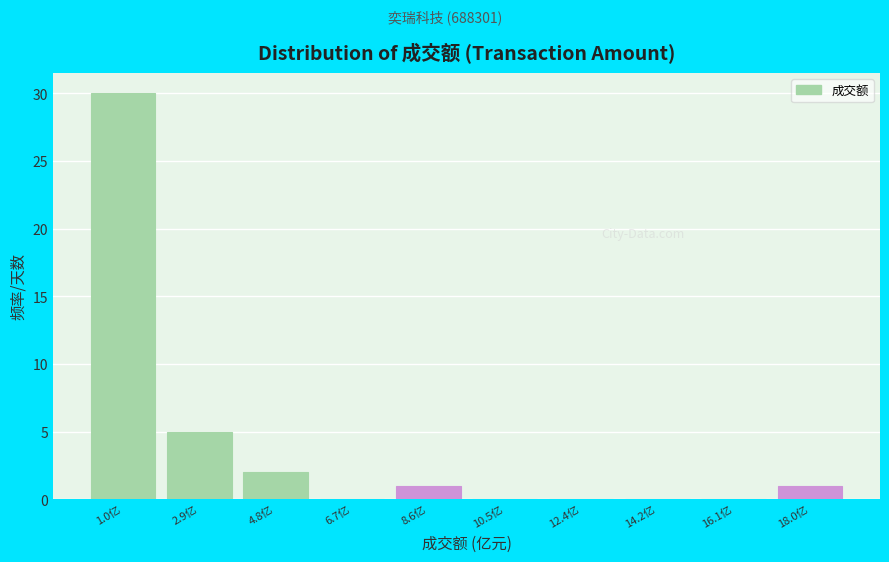

Reading left to right, extract all data points from this chart.

1.0亿=30	2.9亿=5	4.8亿=2	6.7亿=0	8.6亿=1	10.5亿=0	12.4亿=0	14.2亿=0	16.1亿=0	18.0亿=1